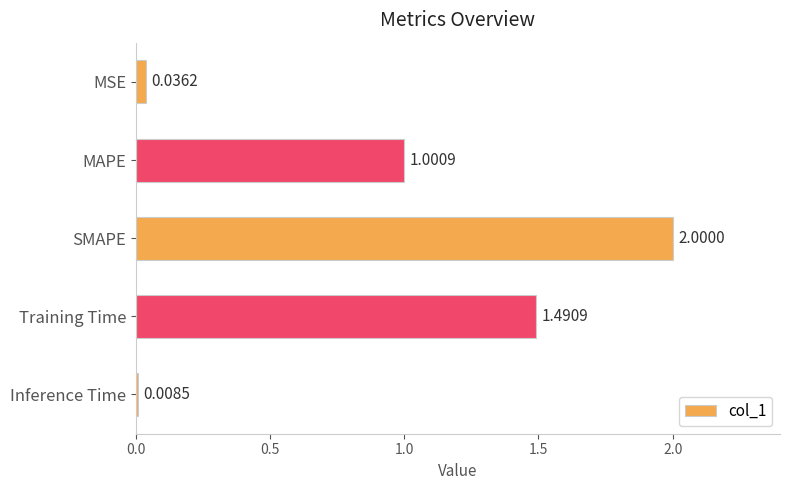

What is the label of the 3rd bar from the top?

SMAPE